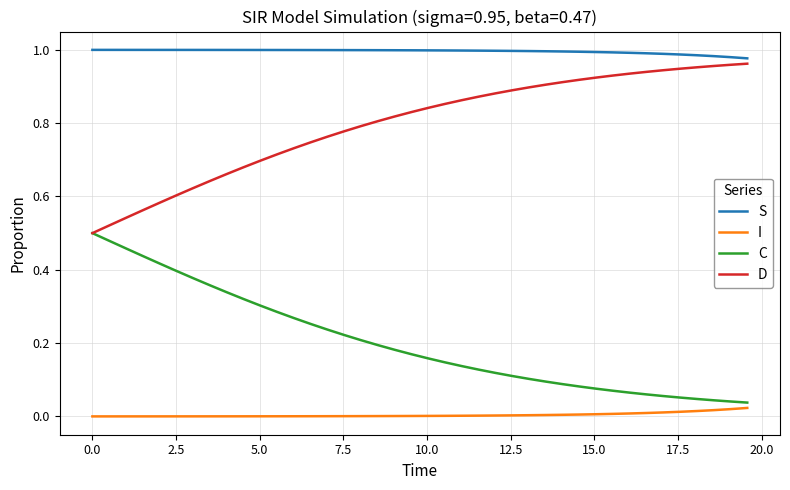

True or false: S and I cross at least once.

False